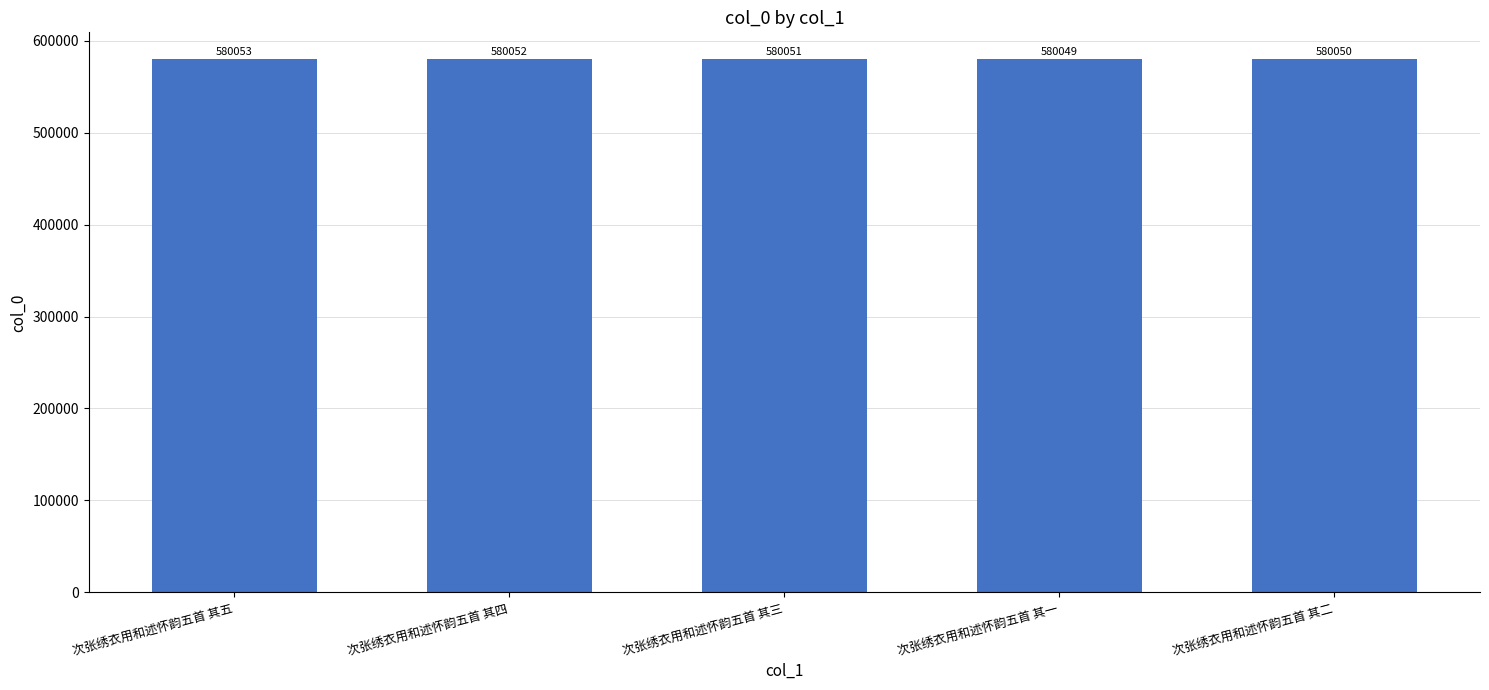

Reading left to right, extract all data points from this chart.

次张绣衣用和述怀韵五首 其五=580053	次张绣衣用和述怀韵五首 其四=580052	次张绣衣用和述怀韵五首 其三=580051	次张绣衣用和述怀韵五首 其一=580049	次张绣衣用和述怀韵五首 其二=580050